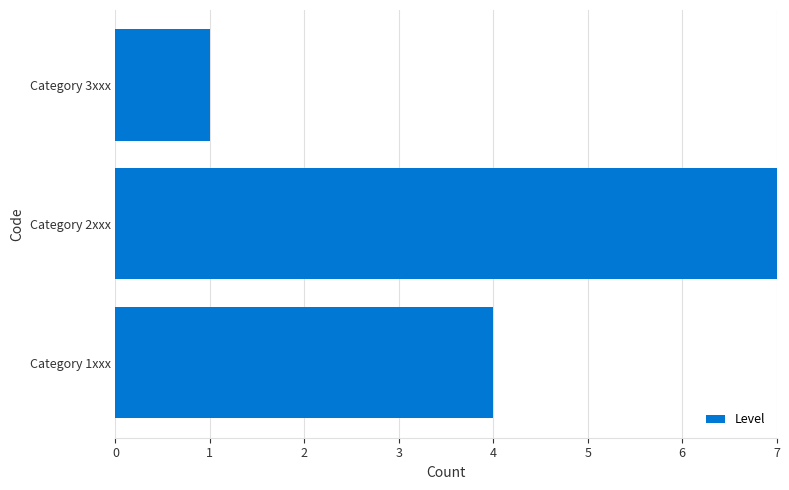

What position from the left is Category 3xxx?

3